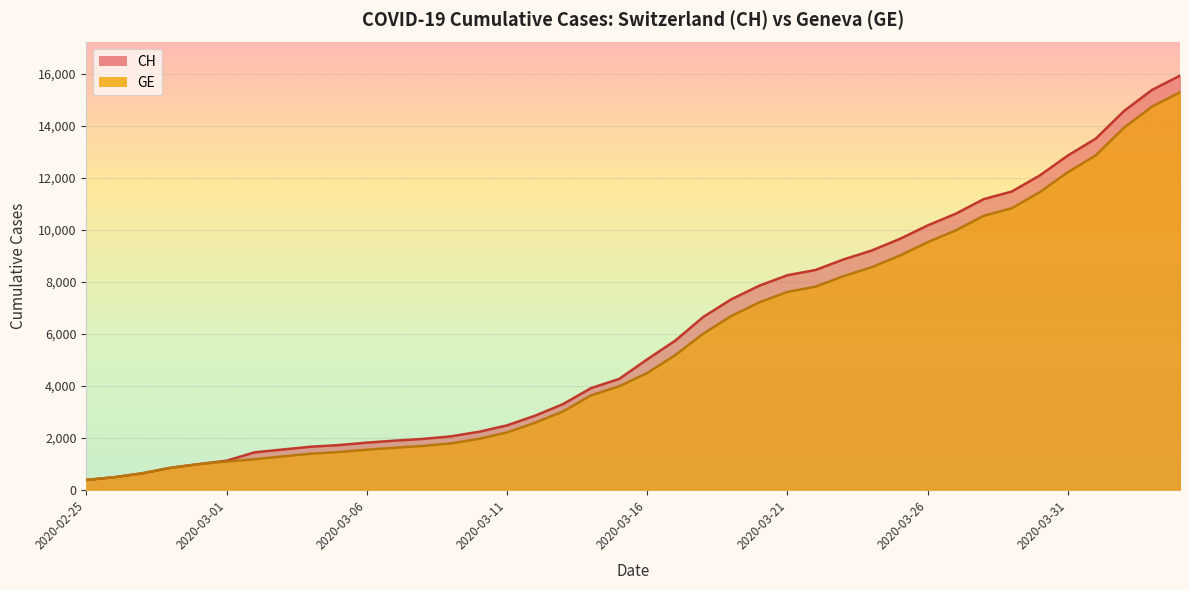

What is the total value across all series at 2020-02-26?

958